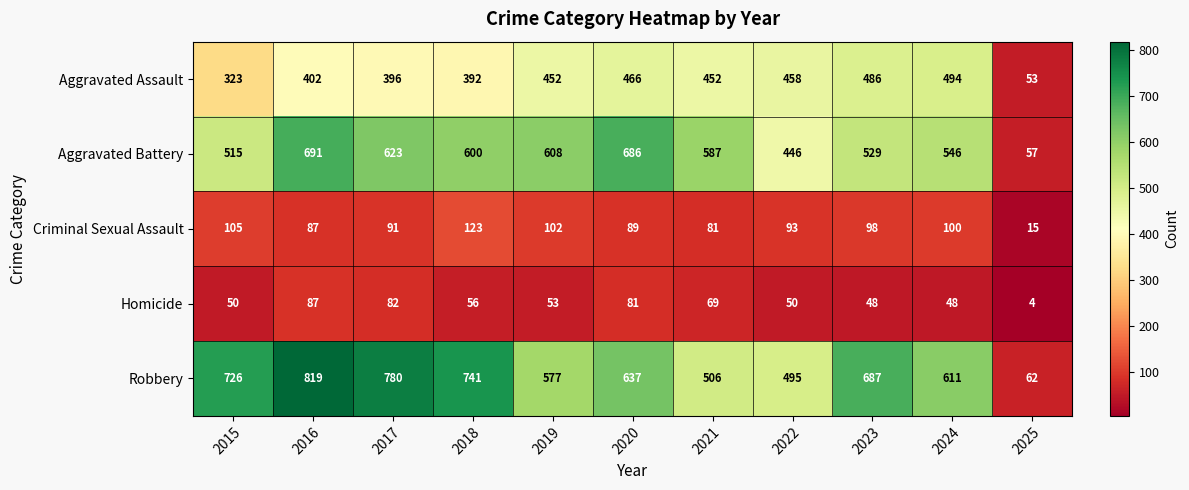

Which series has the widest spread of values?

Robbery